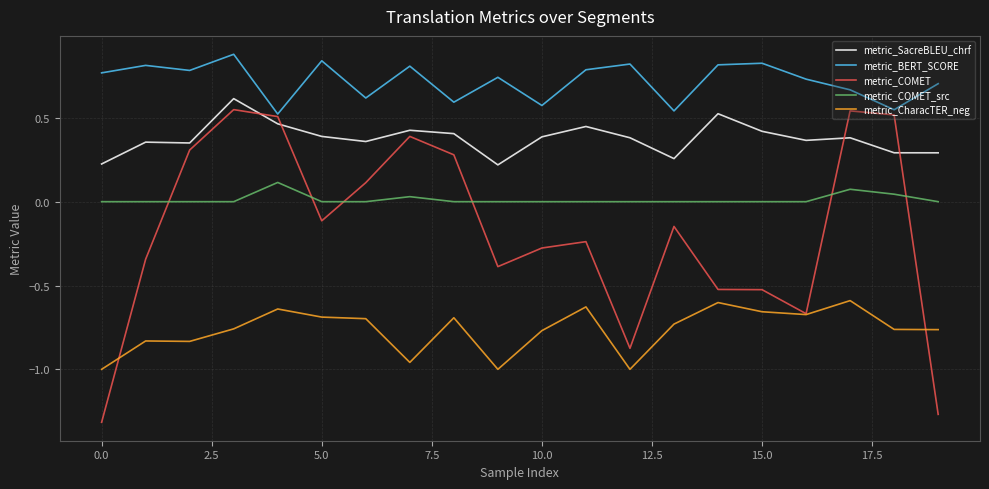

Which series ends up on top after the final intersection of metric_SacreBLEU_chrf and metric_COMET?

metric_SacreBLEU_chrf